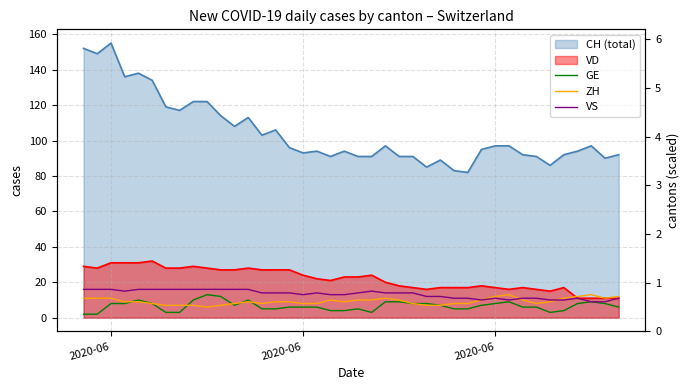

How many lines are shown in the chart?

3